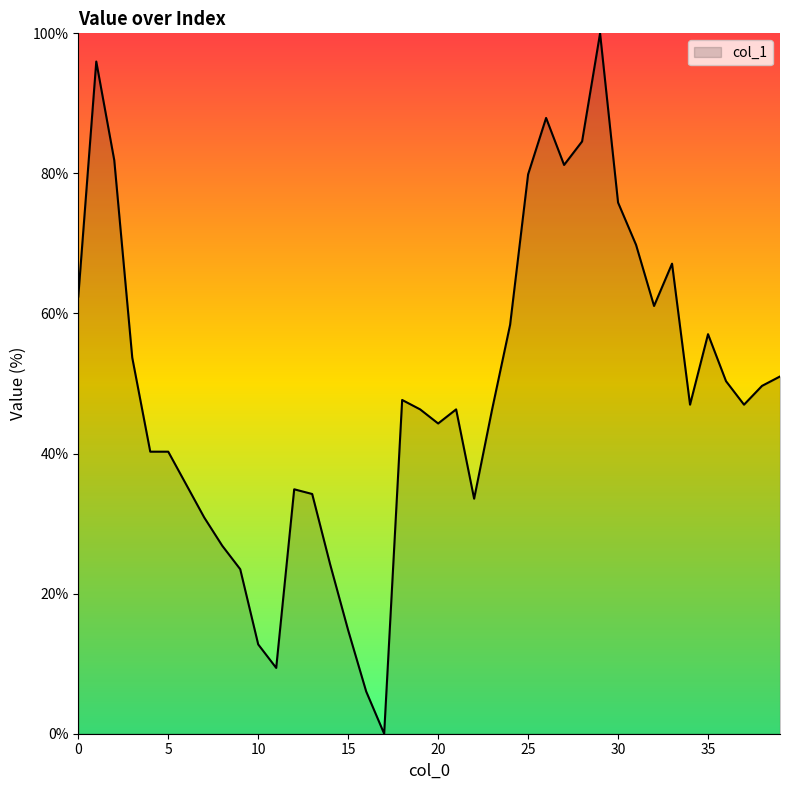

What is the difference between the maximum and minimum values?

100.0